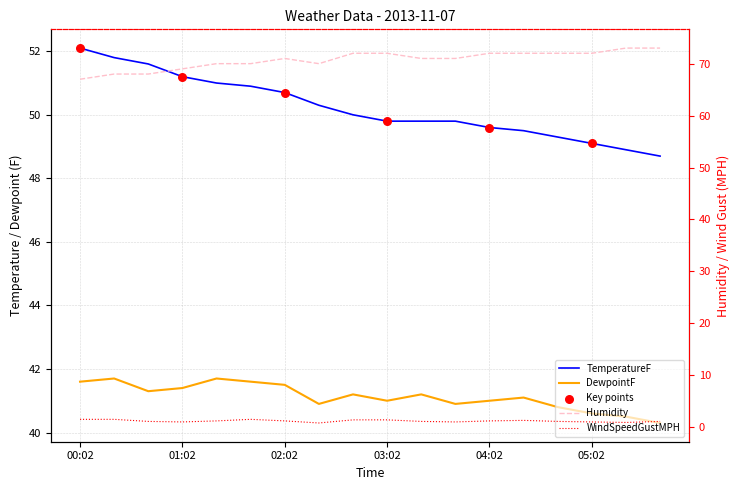

Which series has the largest total across all categories?

Humidity